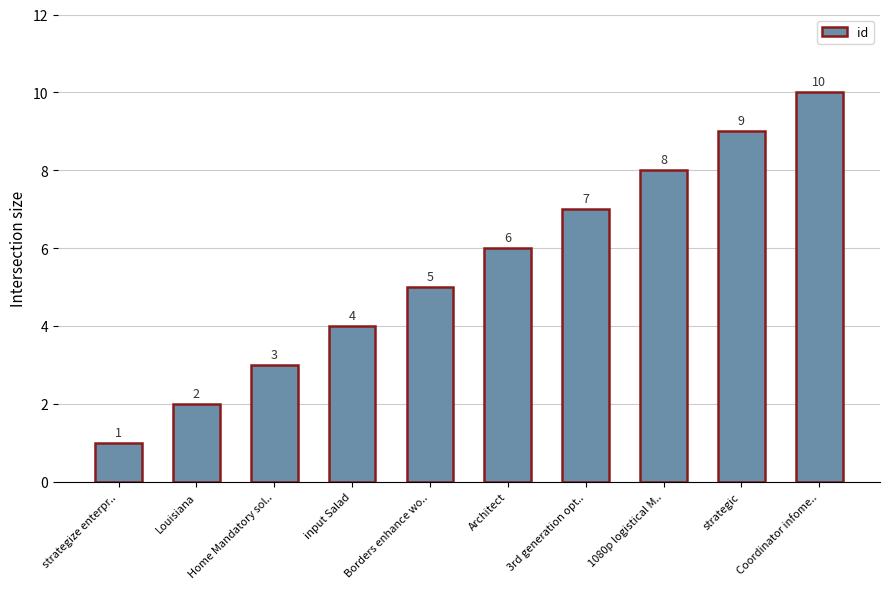

How many values are between 3 and 8?

6